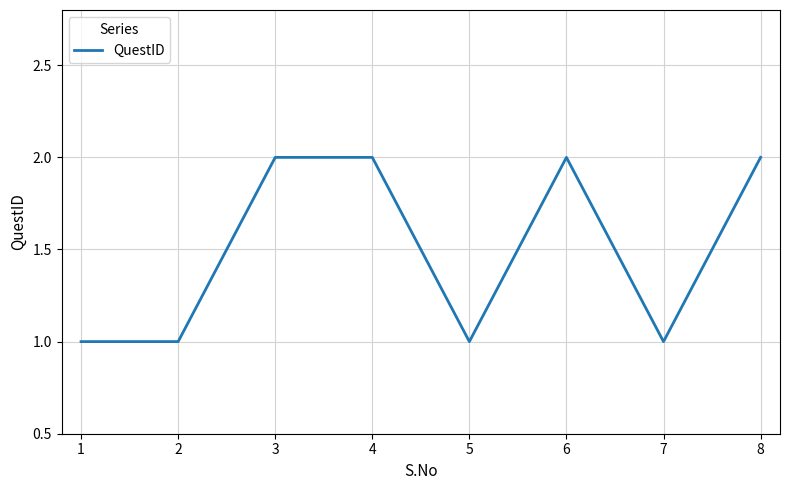

The chart shows a value of 1 at 8. True or false?

False